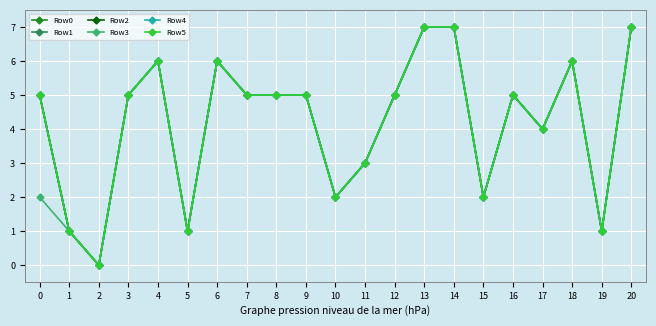

What is the value of the Row5 point at the 2nd from the left?

1